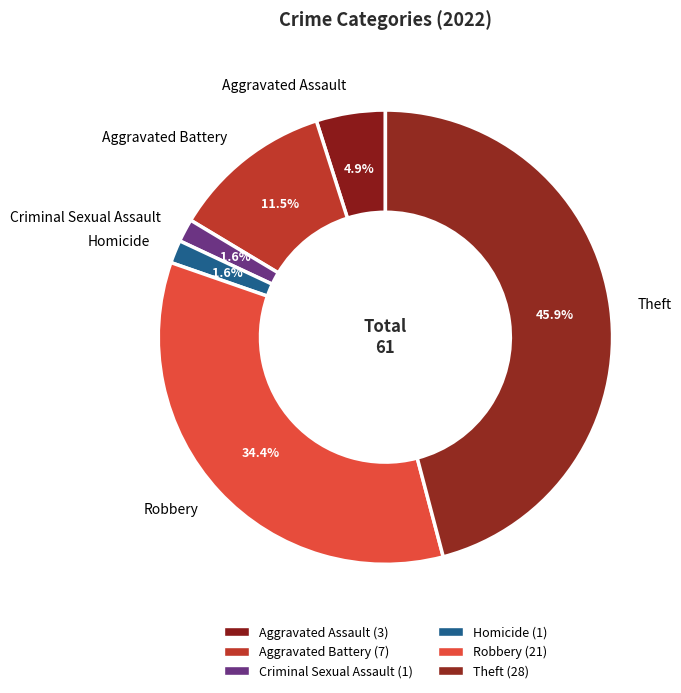

Between Theft and Robbery, which is larger?

Theft